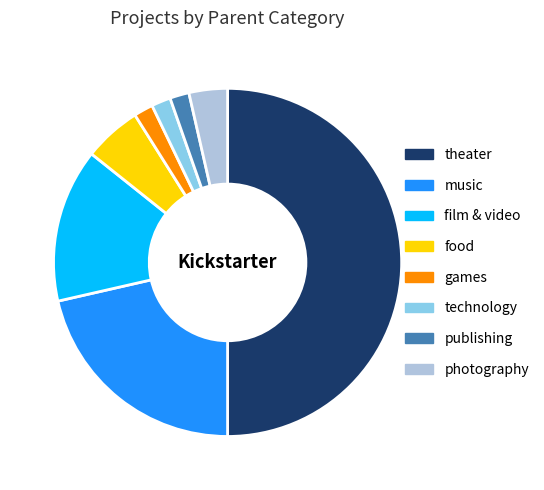

Between film & video and music, which is larger?

music